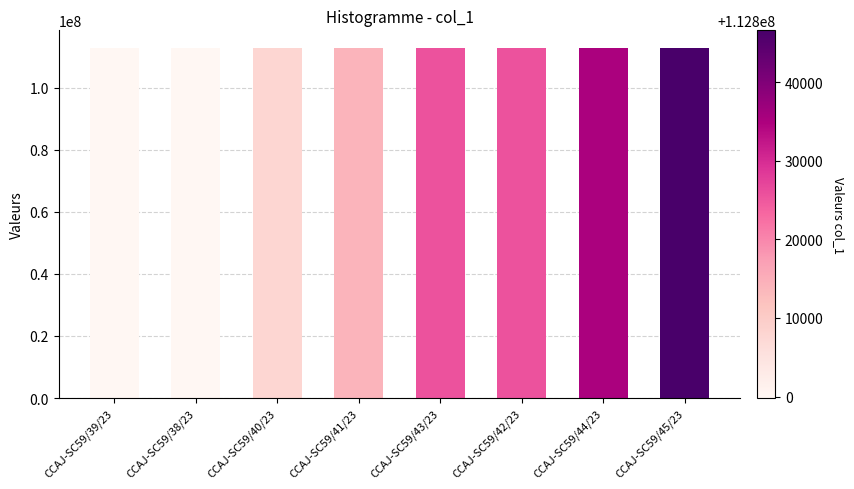

What is the maximum value shown in the chart?

112846581